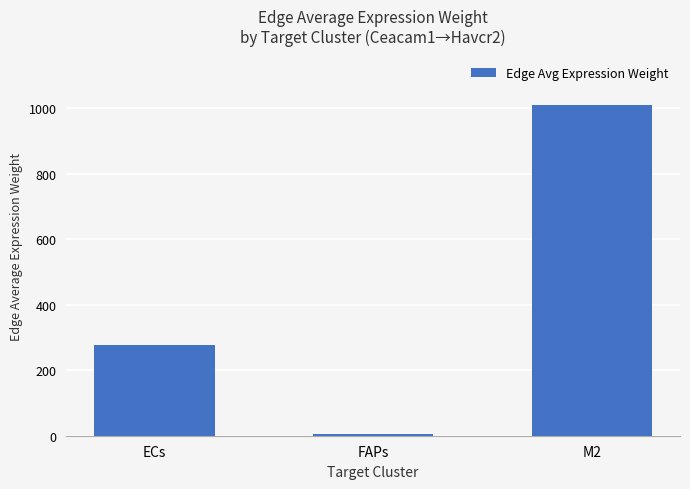

The chart shows a value of 151.6 at ECs. True or false?

False